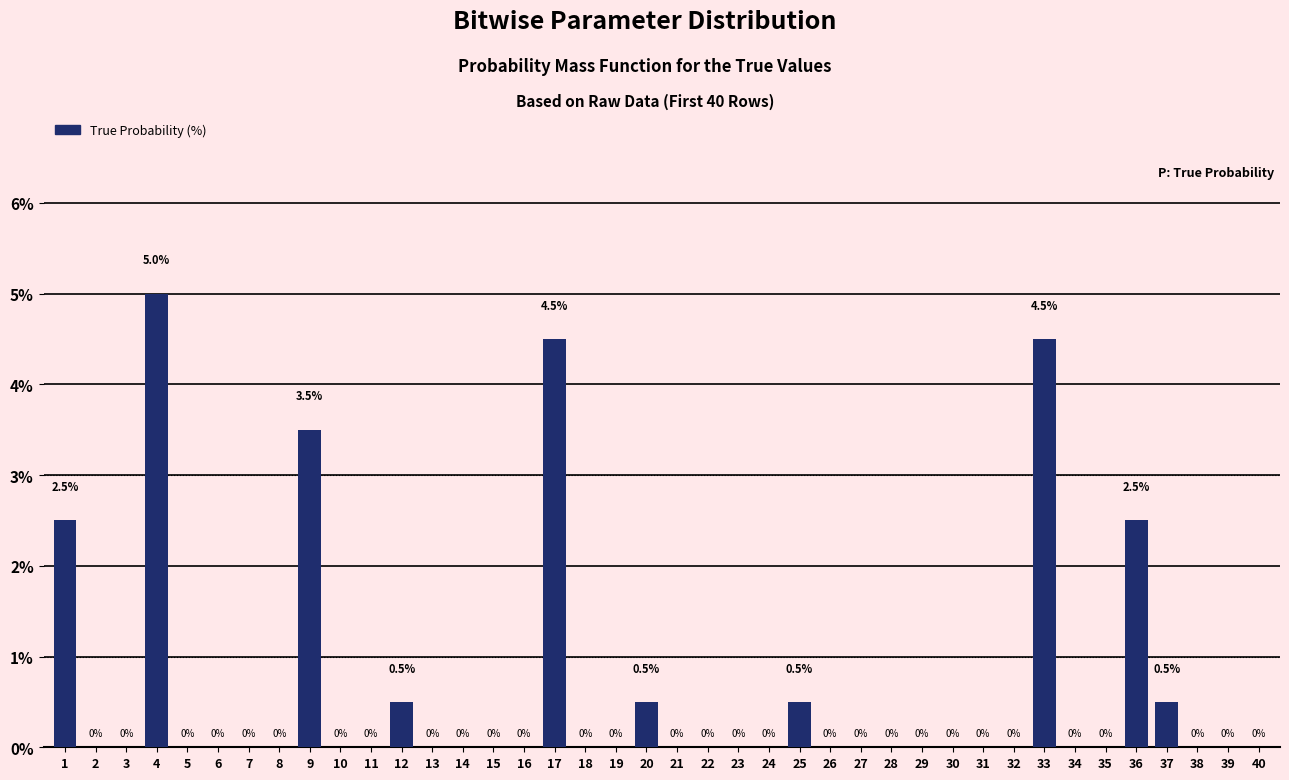

Reading left to right, extract all data points from this chart.

1=2.5	2=0.0	3=0.0	4=5.0	5=0.0	6=0.0	7=0.0	8=0.0	9=3.5	10=0.0	11=0.0	12=0.5	13=0.0	14=0.0	15=0.0	16=0.0	17=4.5	18=0.0	19=0.0	20=0.5	21=0.0	22=0.0	23=0.0	24=0.0	25=0.5	26=0.0	27=0.0	28=0.0	29=0.0	30=0.0	31=0.0	32=0.0	33=4.5	34=0.0	35=0.0	36=2.5	37=0.5	38=0.0	39=0.0	40=0.0